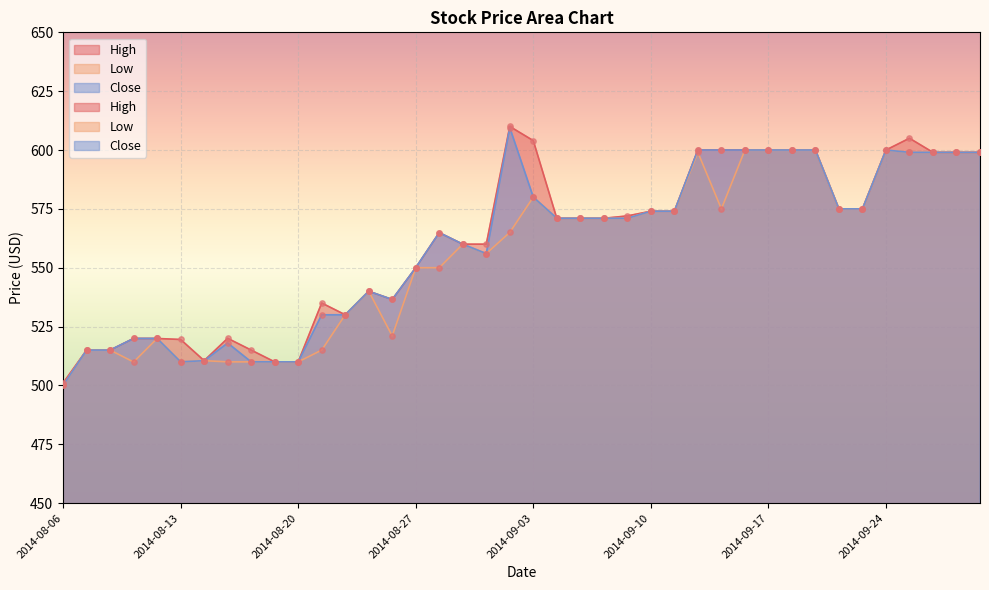

Which series has the largest Y range (max minus min)?

Close